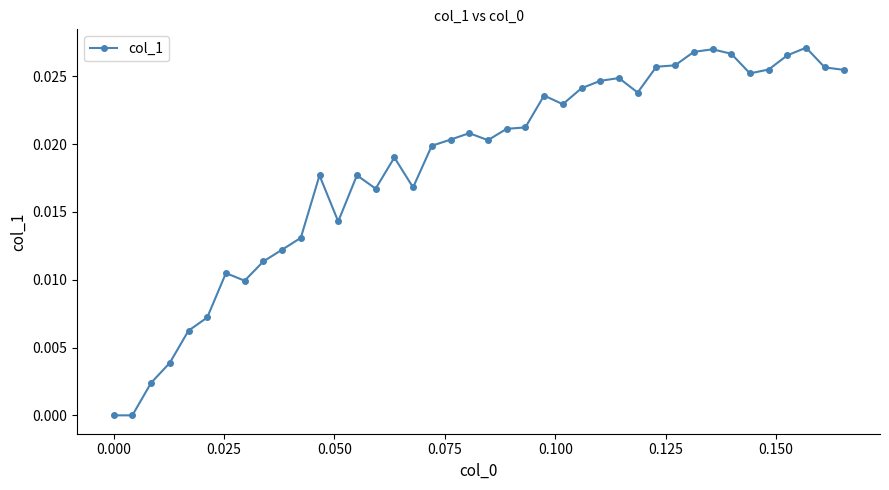

Count the number of data series in this chart.

1